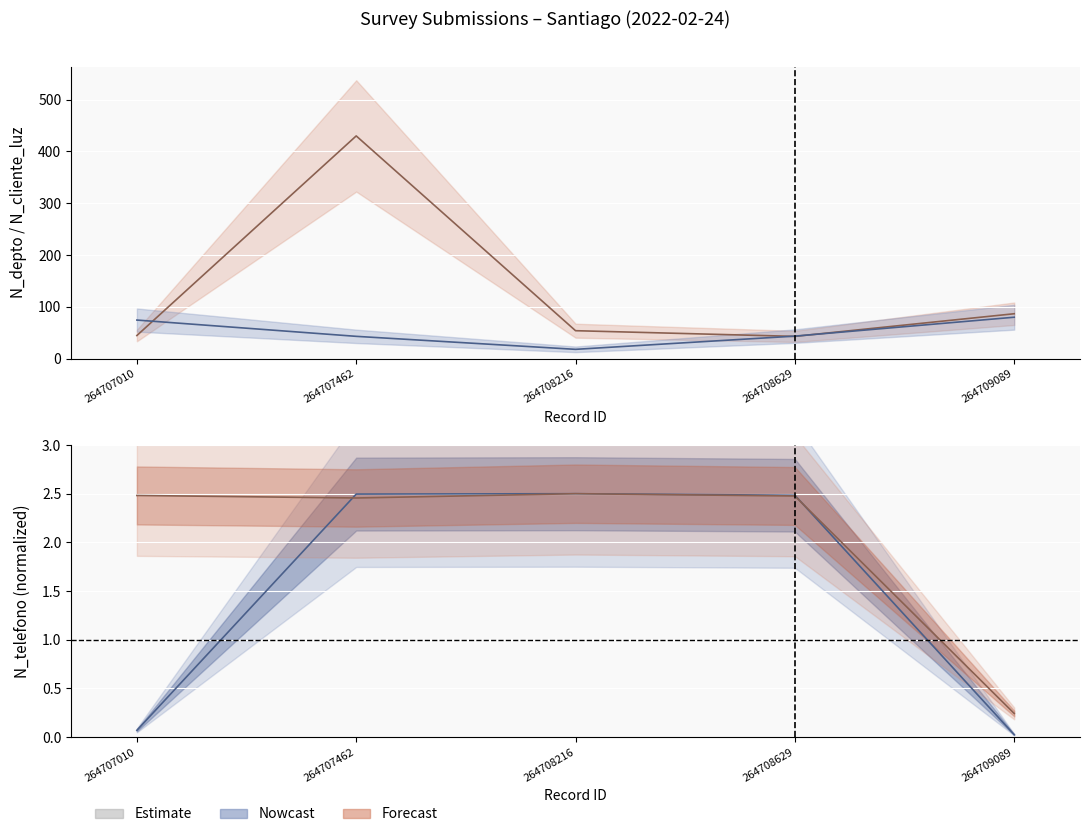

How many values in the N_depto series are below 43?

1